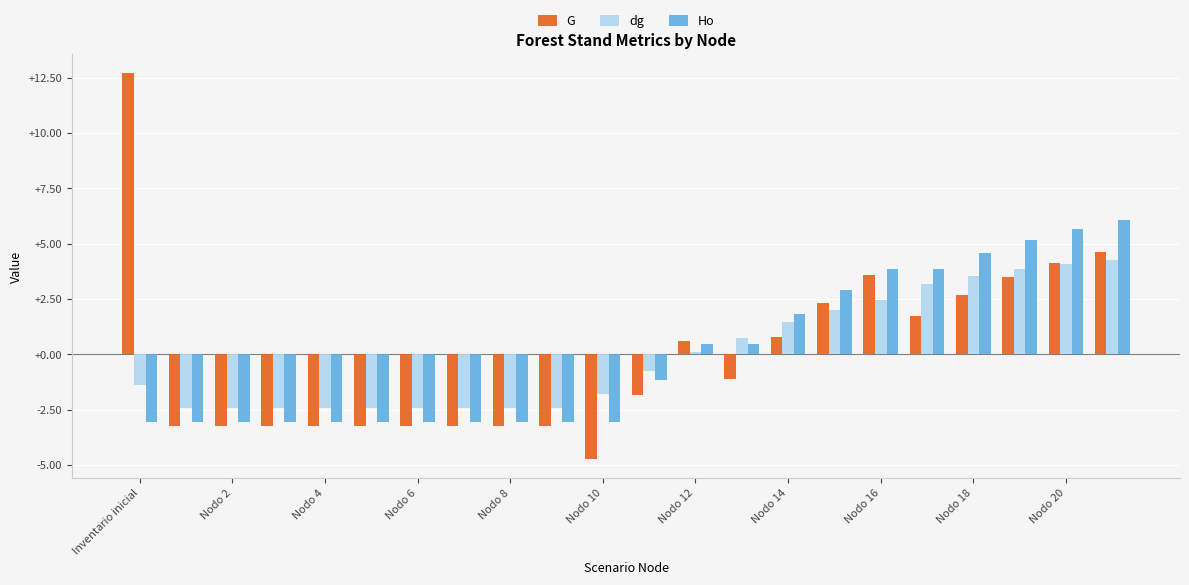

List the series in order of their peak value, highest first.

G, Ho, dg